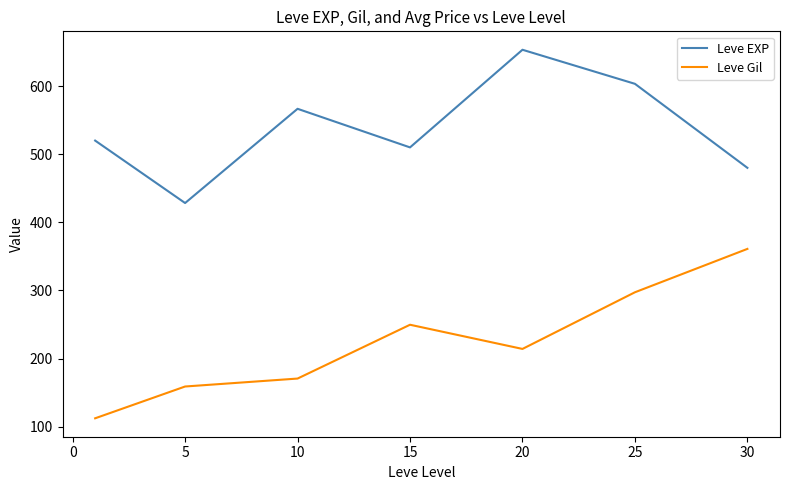

At how many categories does at least one series exceed 175?

7